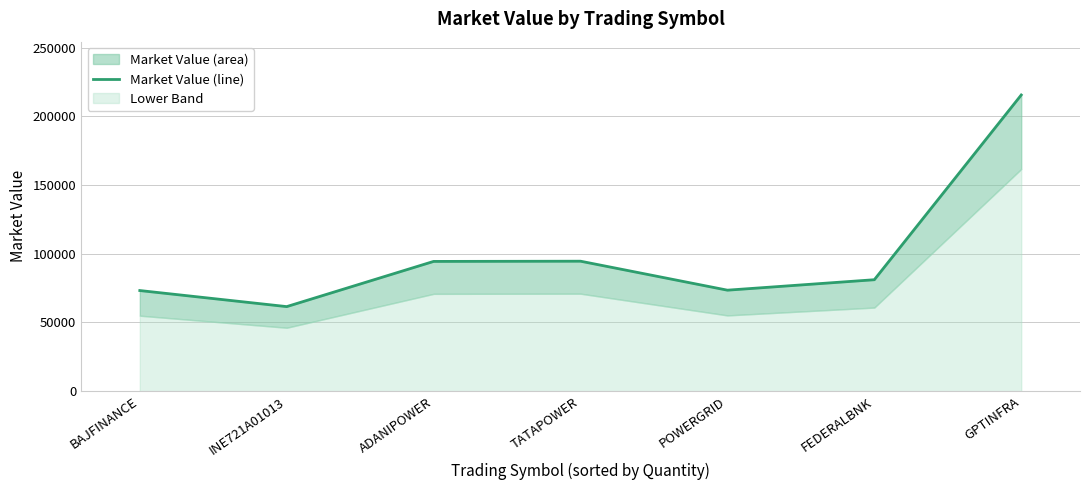

The value at GPTINFRA is 68404.6. True or false?

False